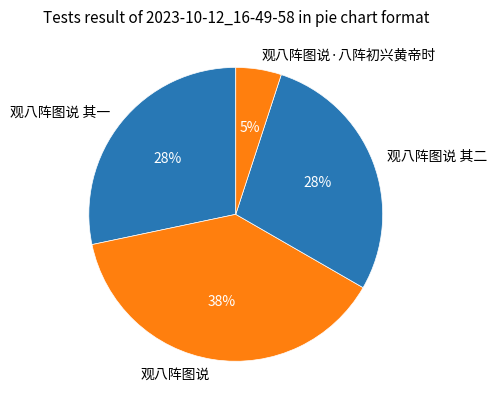

Count the number of slices in the pie.

4